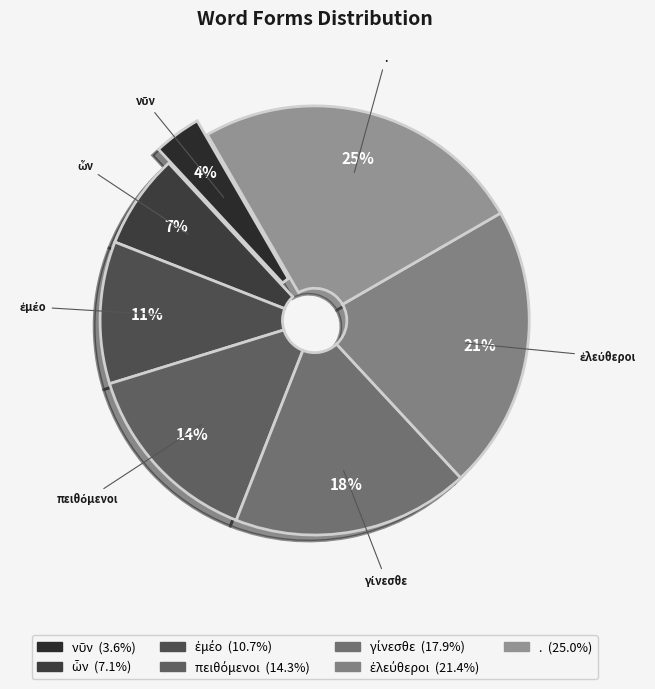

To the nearest percent, what is the difference between the largest and smallest slice percentages?

21%